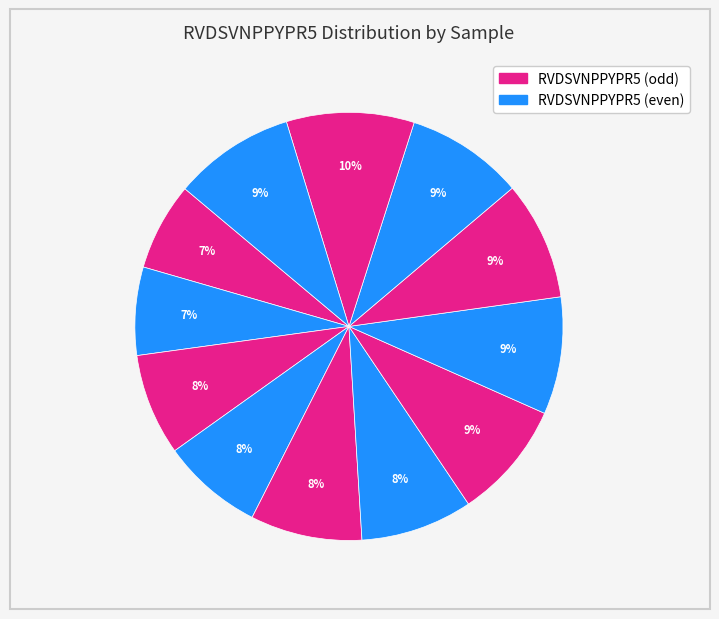

How many segments does this pie chart have?

12